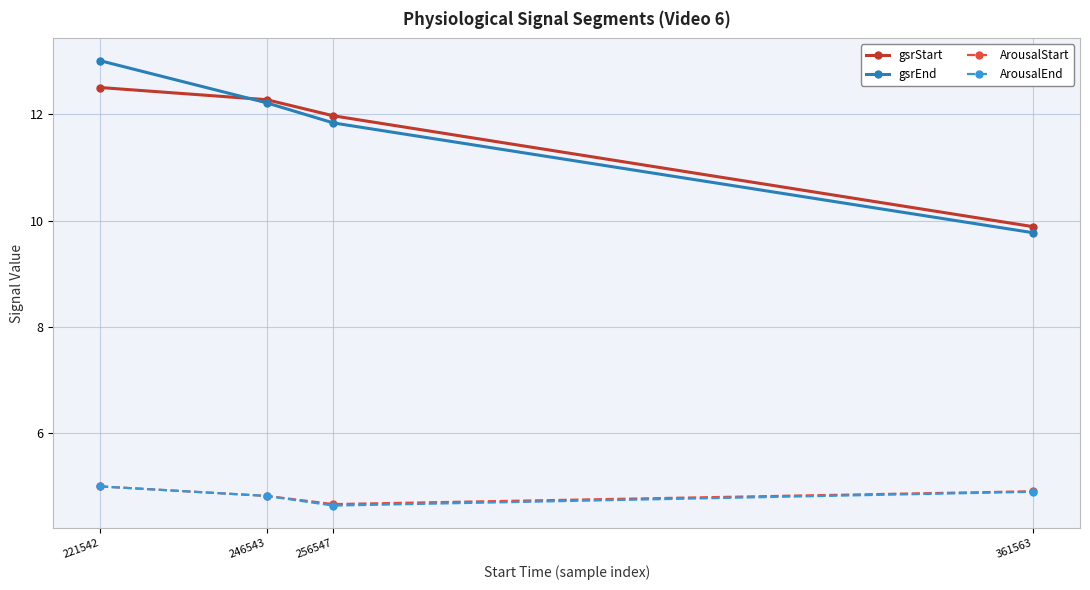

At how many categories does at least one series exceed 11?

3